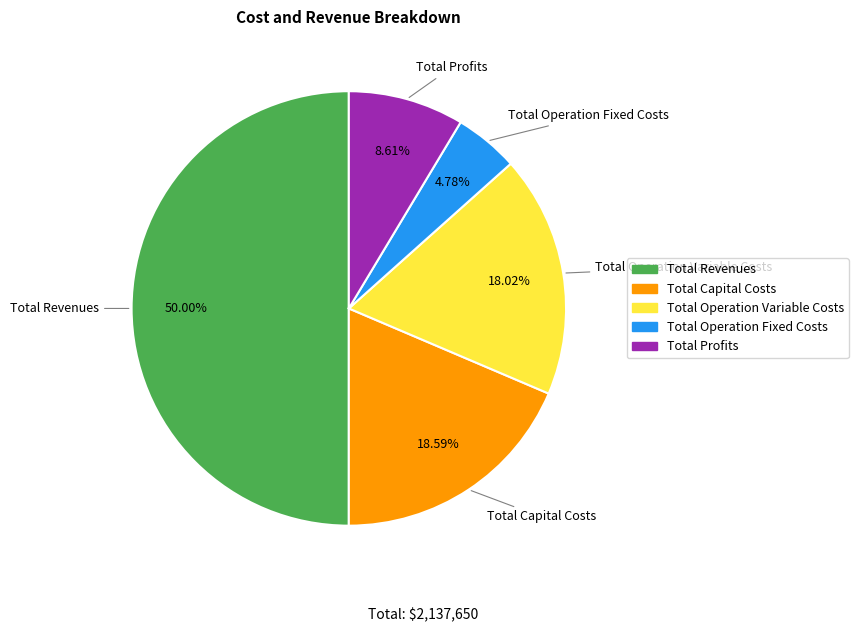

What percentage is NOT represented by Total Operation Fixed Costs?

95.2%